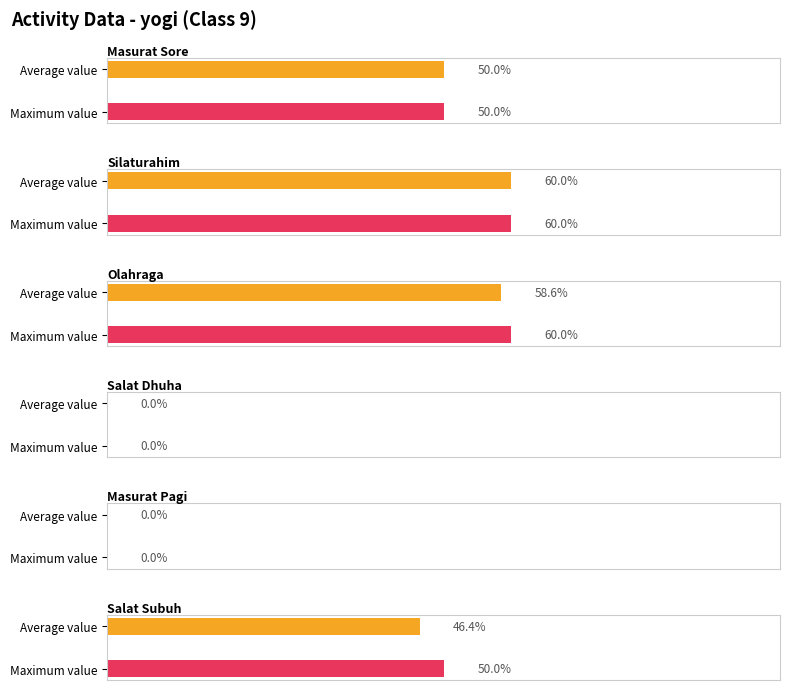

True or false: Masurat Pagi has a value of 0 at 8.

True